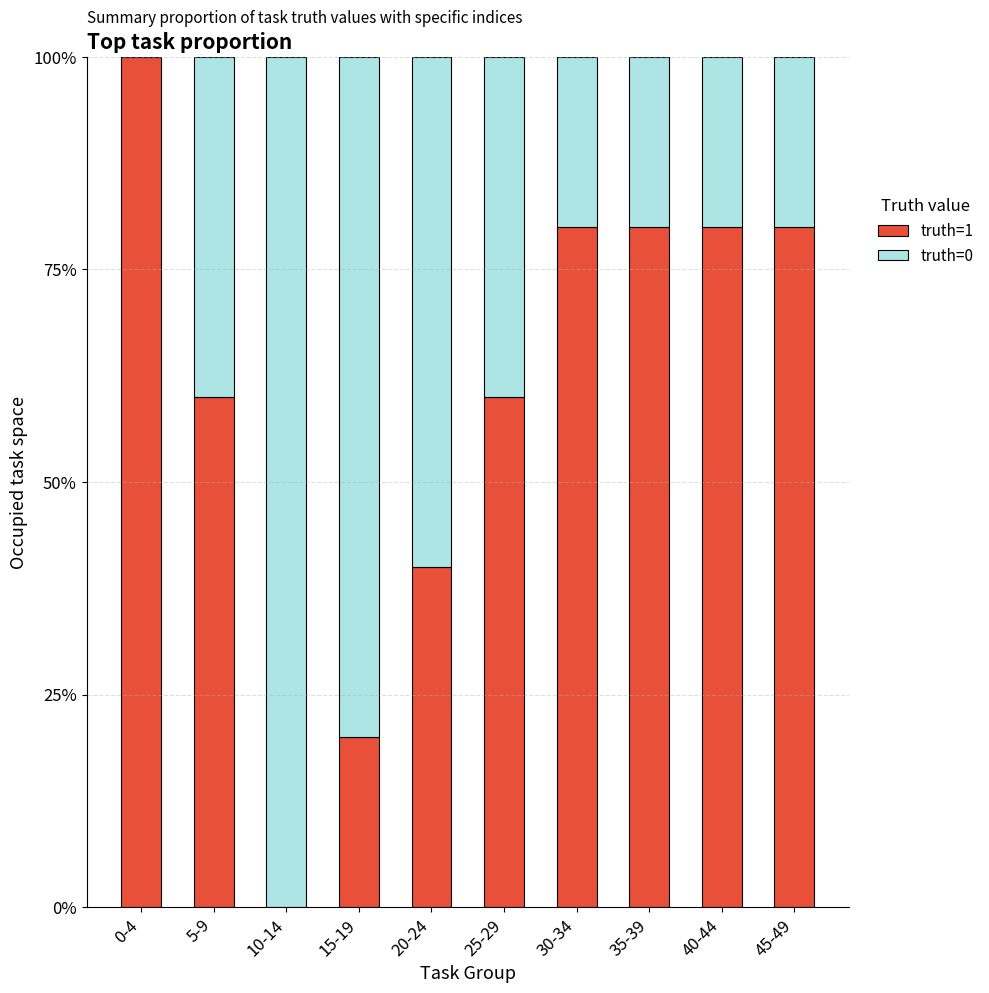

True or false: truth=1 has a value of 0 at 10-14.

True